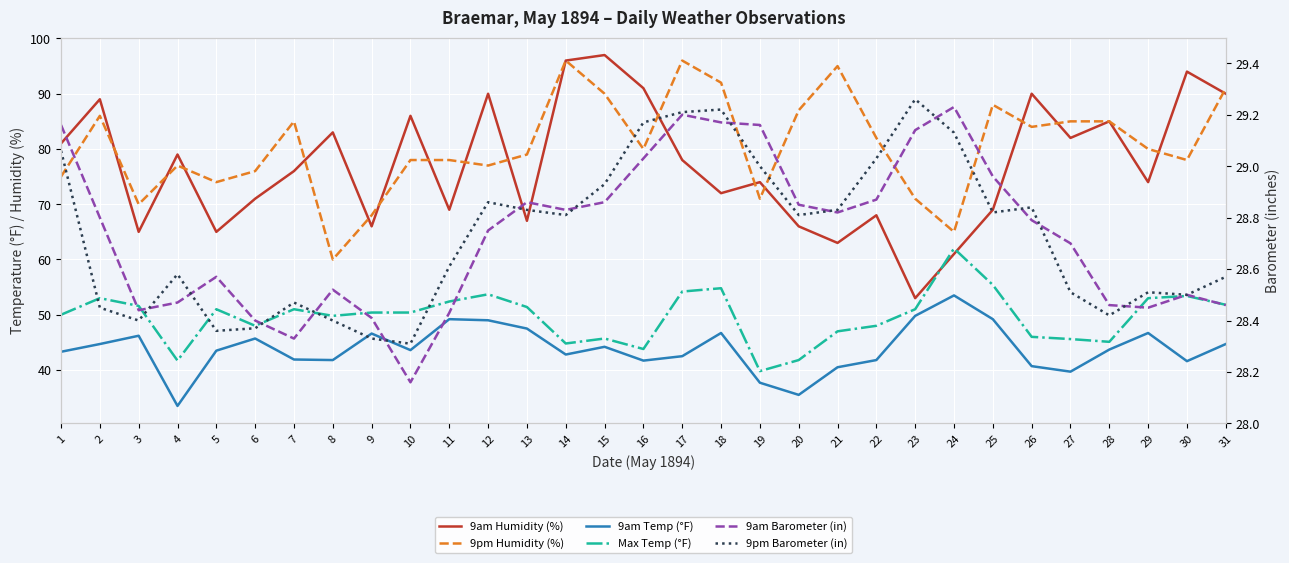

How many interior local valleys does the 9am Temp (°F) series have?

8